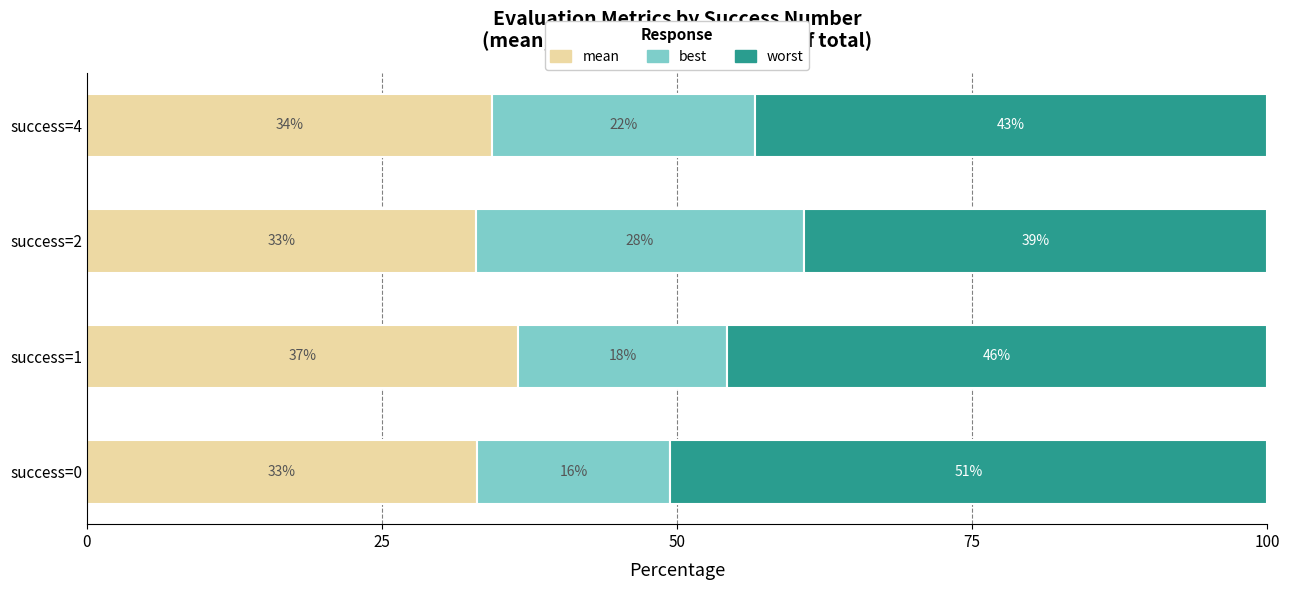

Reading right to left, list all the values displayed in this chart.

mean: 34.3	33.0	36.5	33.0
best: 22.3	27.7	17.7	16.4
worst: 43.4	39.3	45.7	50.6